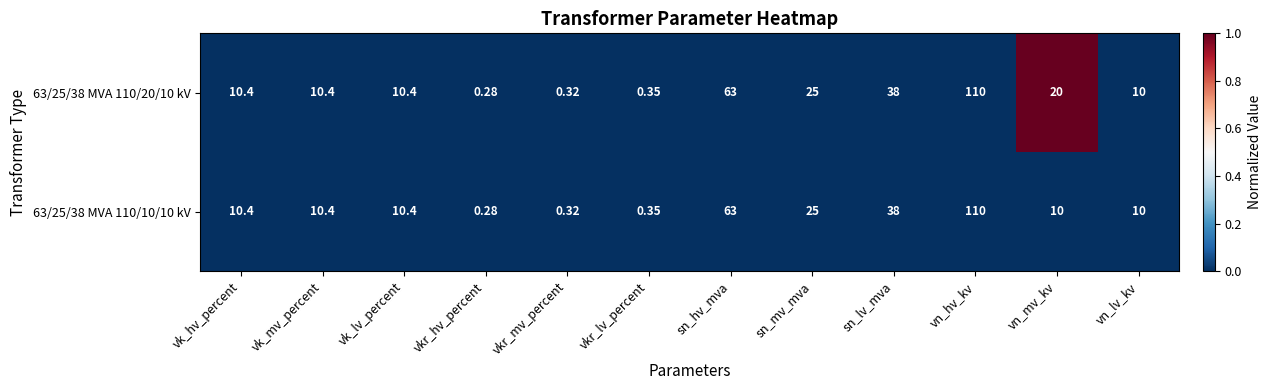

Which category has the lowest value across all series?

vkr_hv_percent